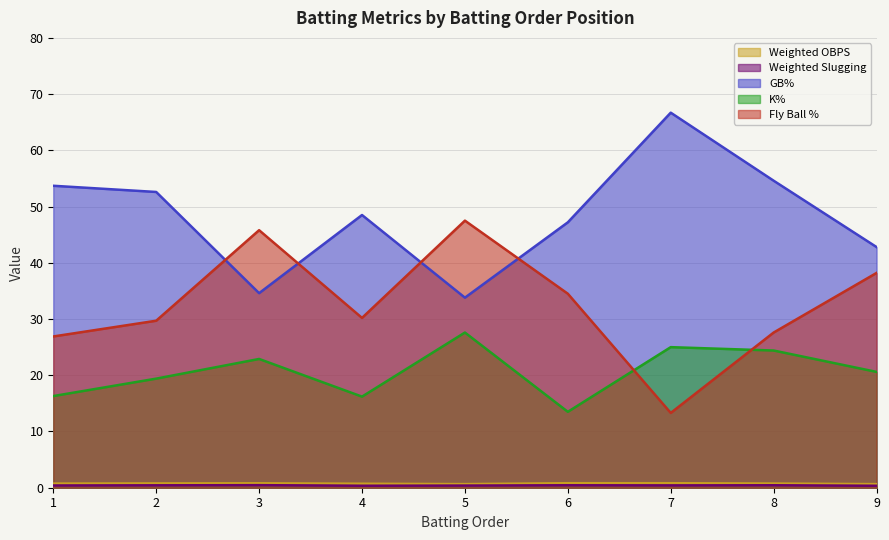

True or false: Weighted Slugging and K% cross at least once.

False